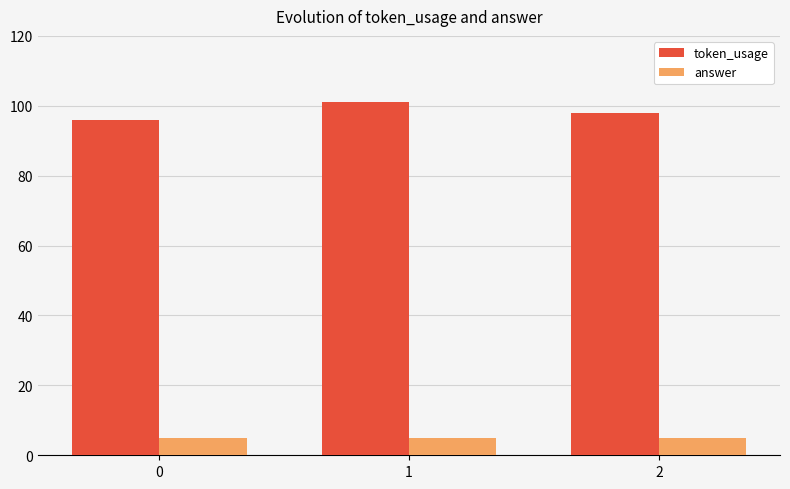

Reading left to right, transcribe all the data shown in this chart.

token_usage: 0=96	1=101	2=98
answer: 0=5	1=5	2=5